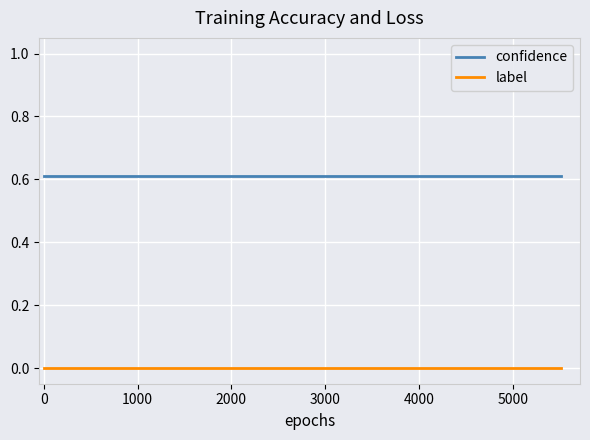

List the series in order of their overall mean, lowest first.

label, confidence